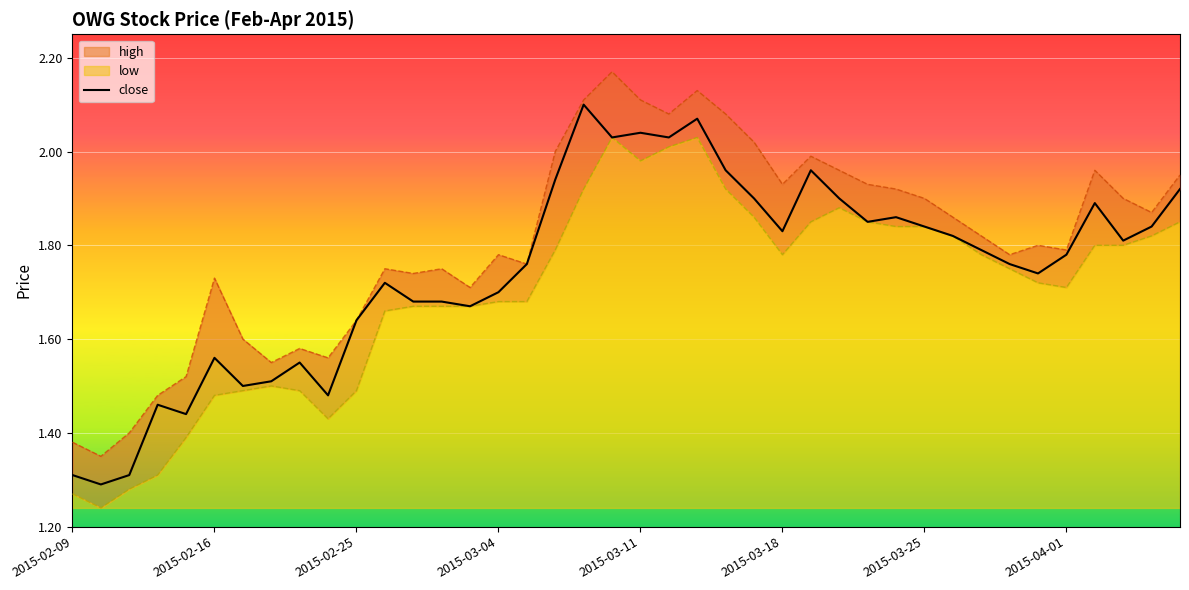

Approximately how many times larger is the value at 16 compared to 22?

0.9